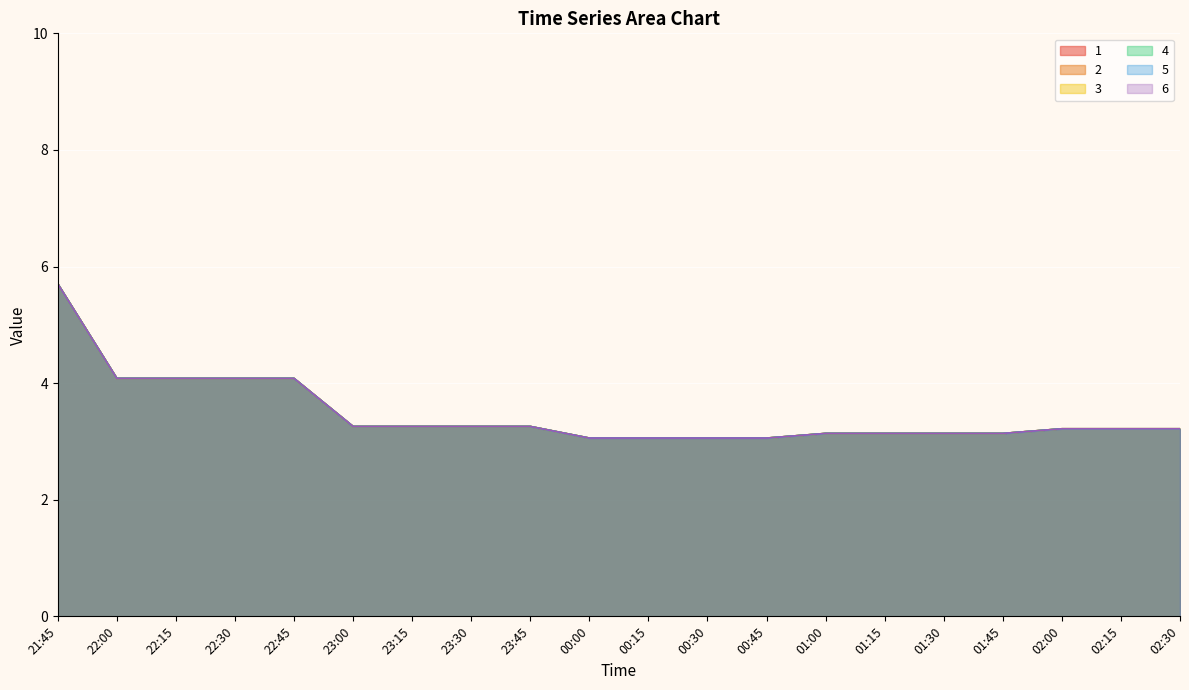

Which category has the lowest value across all series?

00:30